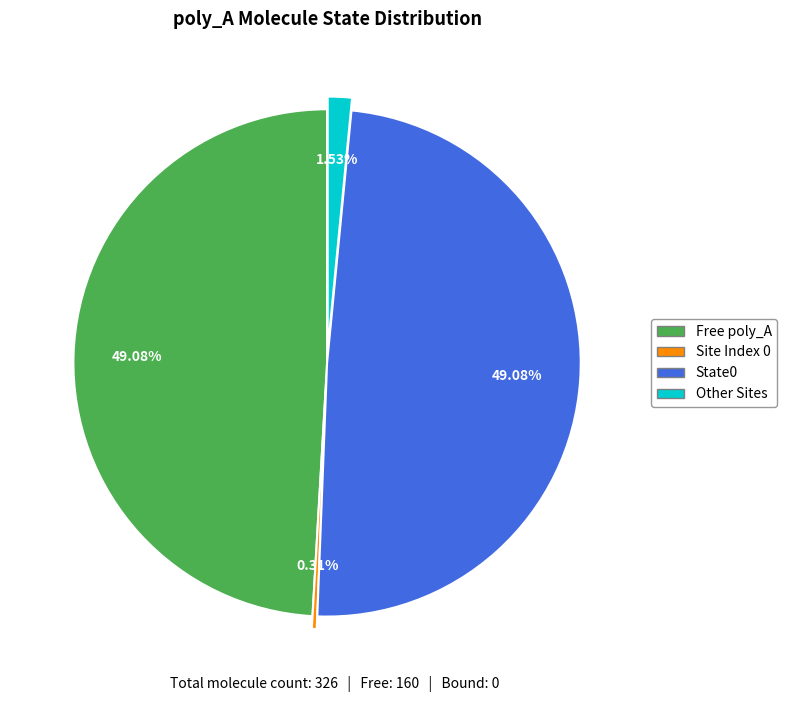

Does any single category account for the majority?

No